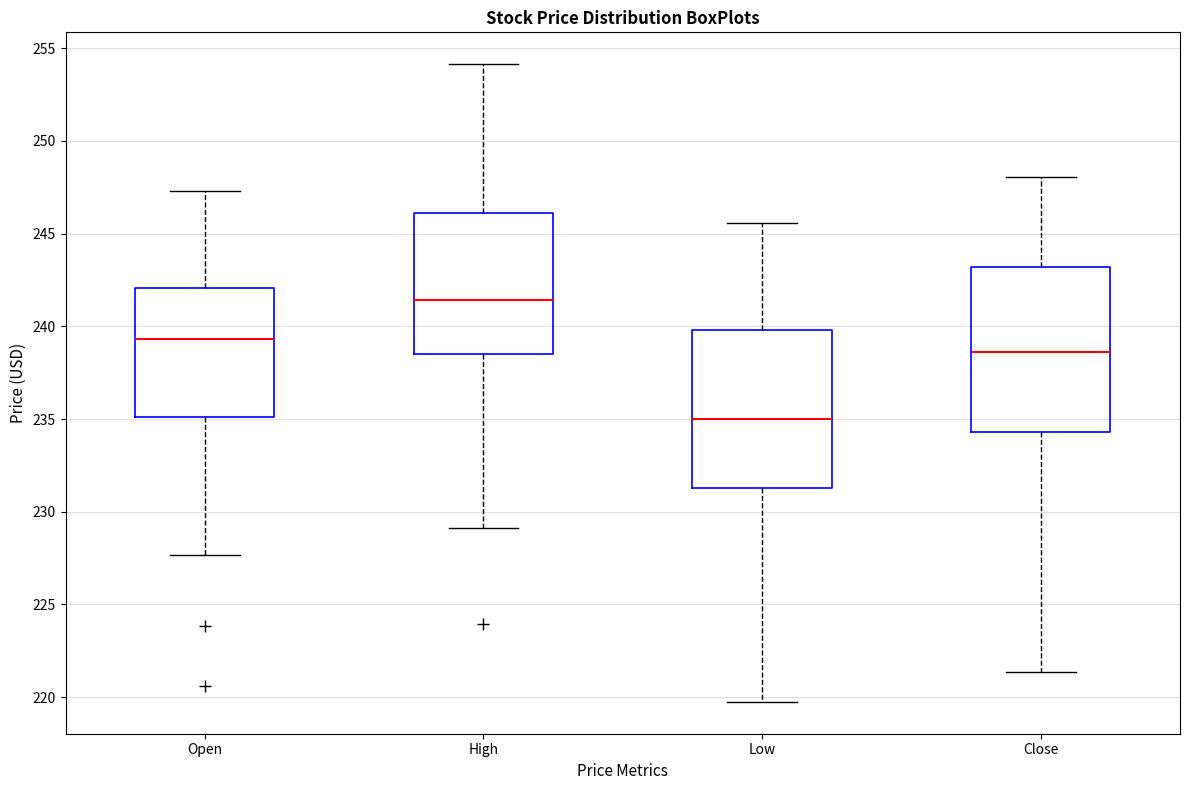

Which box's median line is the highest?

High